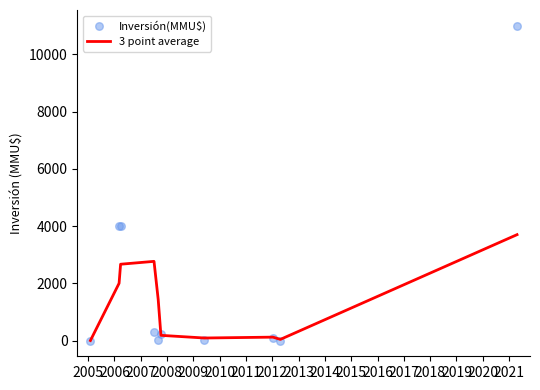

Which series has the largest total across all categories?

Inversión(MMU$)